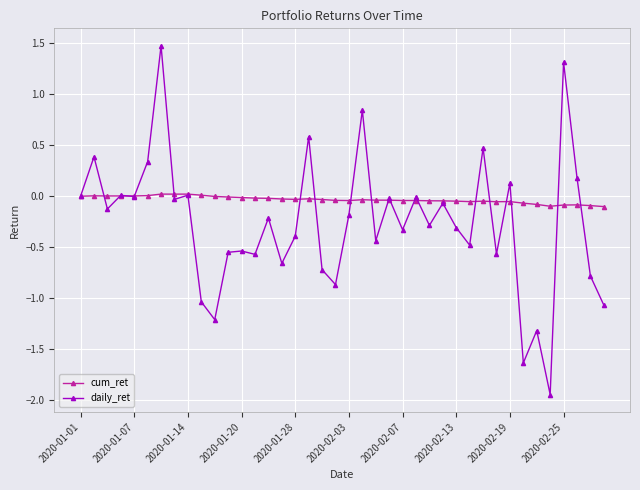

List the series in order of their peak value, highest first.

daily_ret, cum_ret